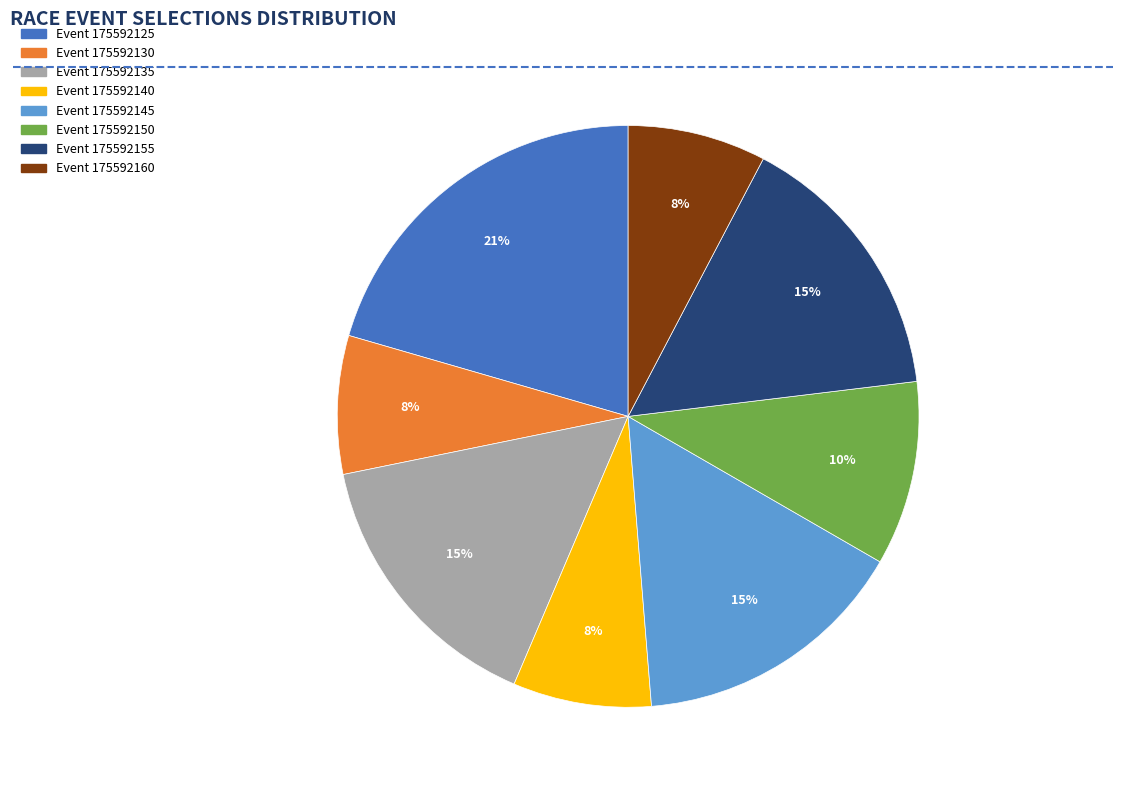

Is there a majority slice in this chart?

No